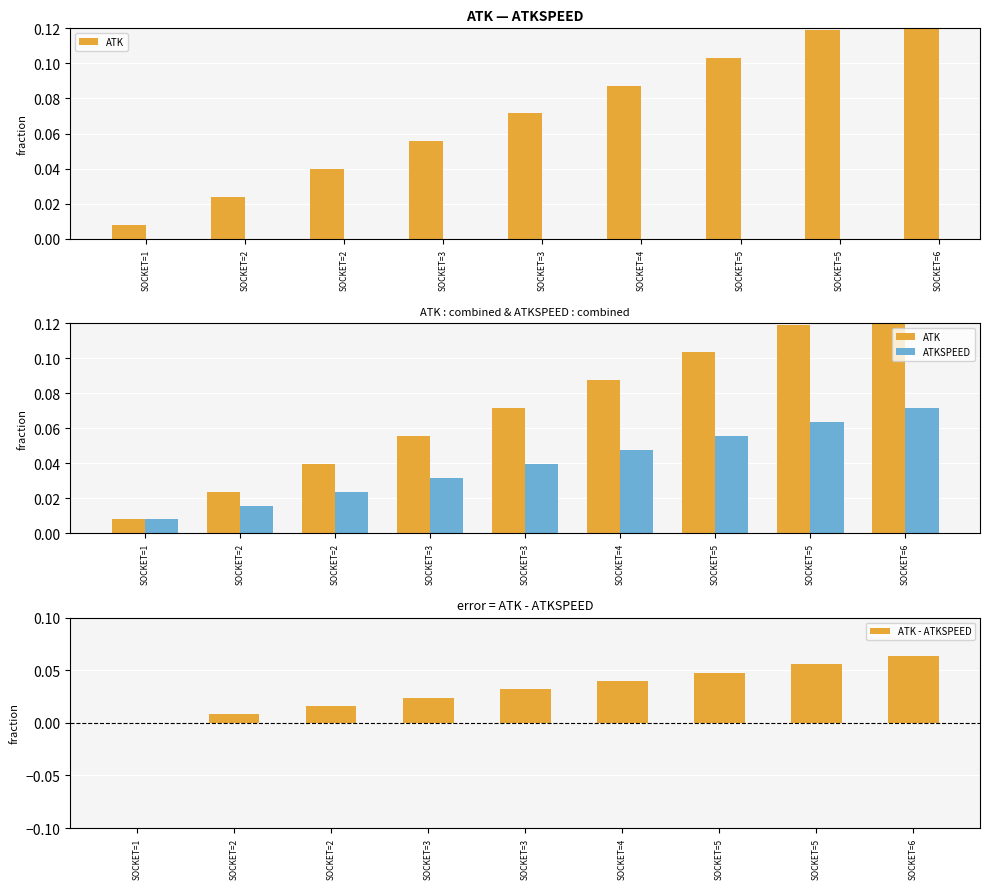

At which label does ATKSPEED reach its peak?

SOCKET=6